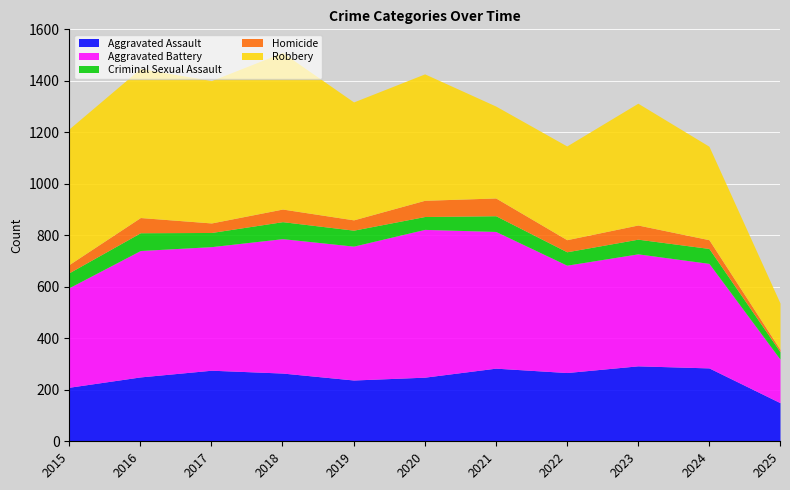

What is the value of the Aggravated Assault point at the 8th from the left?

267